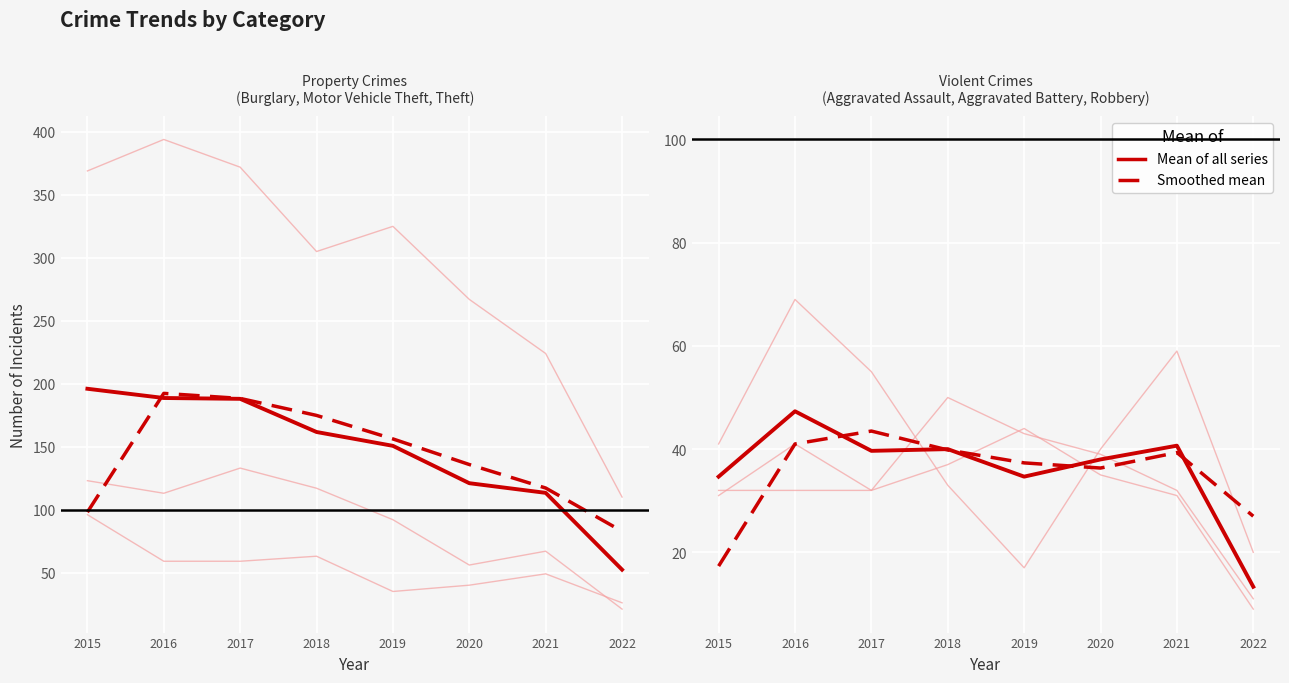

How many data points does each series have?

8